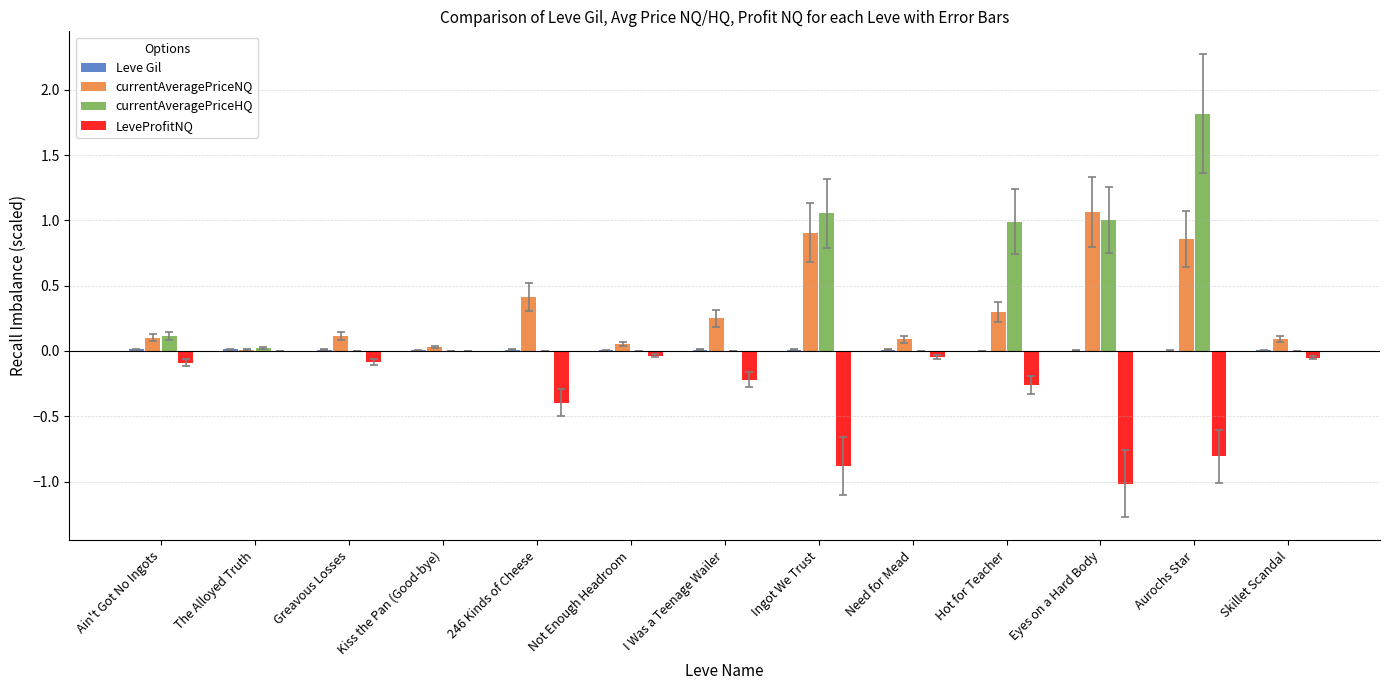

What is the greatest value displayed?

1.8